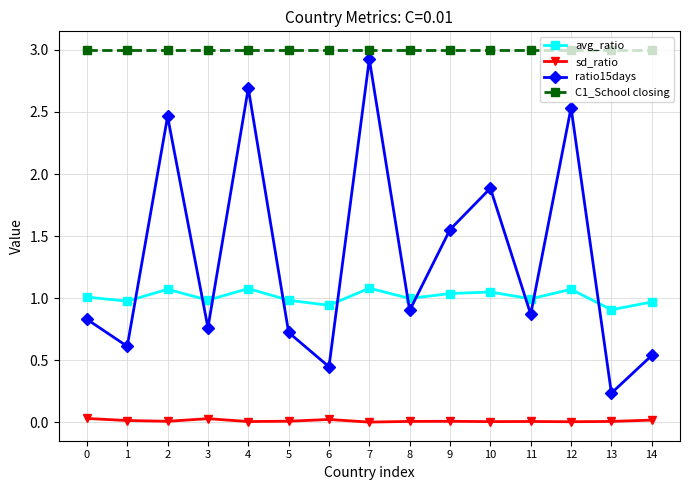

What is the difference between the avg_ratio values at 12 and 8?

0.1